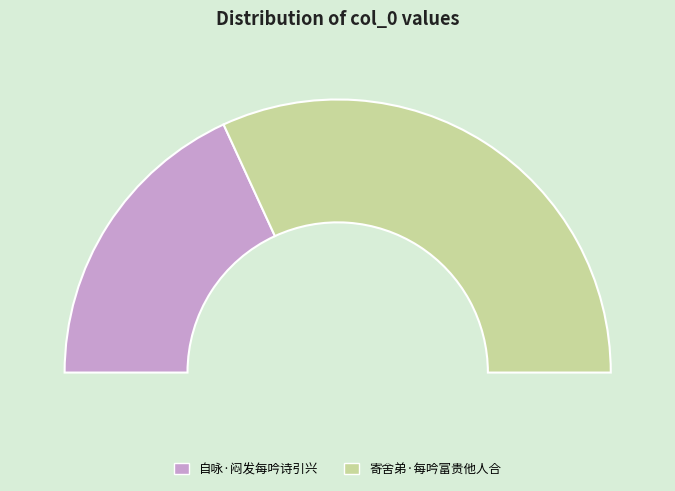

What is the largest slice in the pie chart?

寄舍弟·每吟富贵他人合